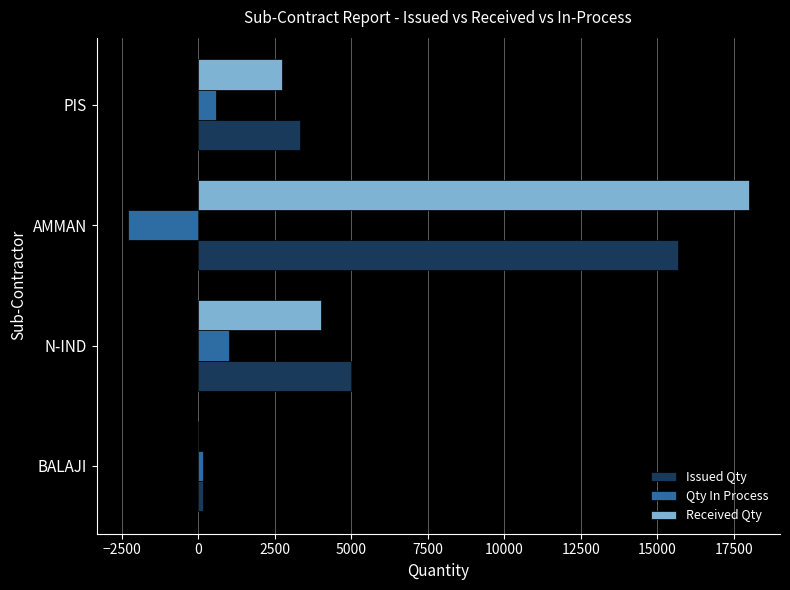

Which series has the widest spread of values?

Received Qty